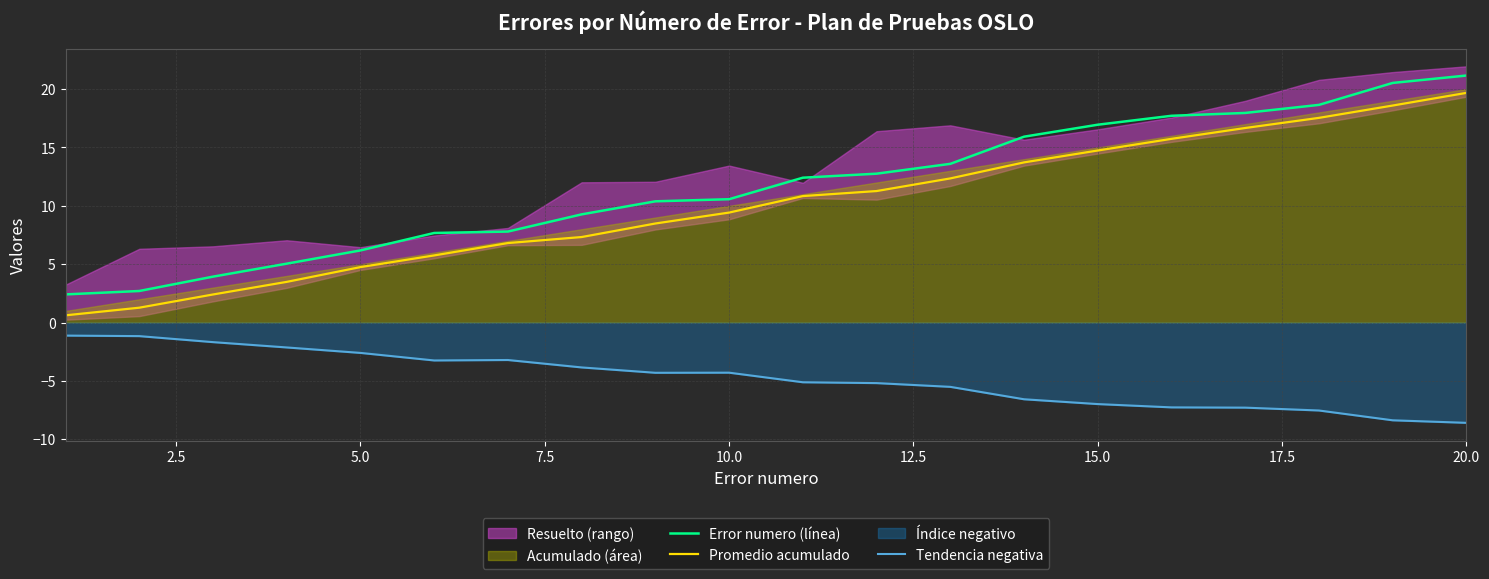

True or false: Tendencia negativa and Error numero (línea) intersect in this chart.

False